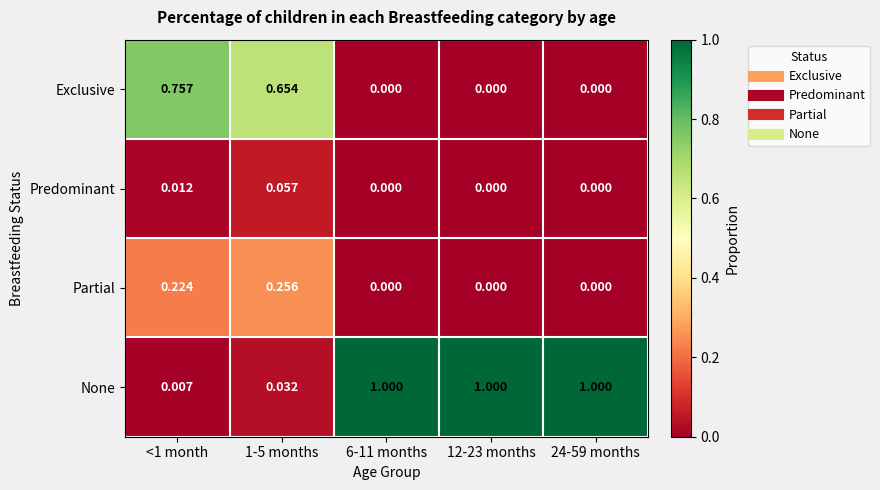

Which series has the largest total across all categories?

None